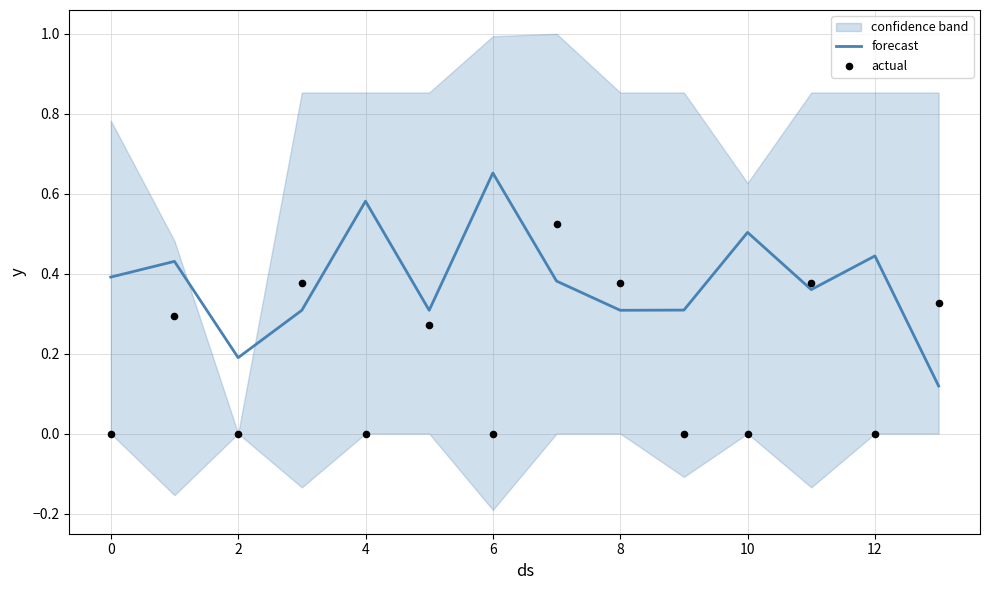

Which series has the largest total across all categories?

forecast